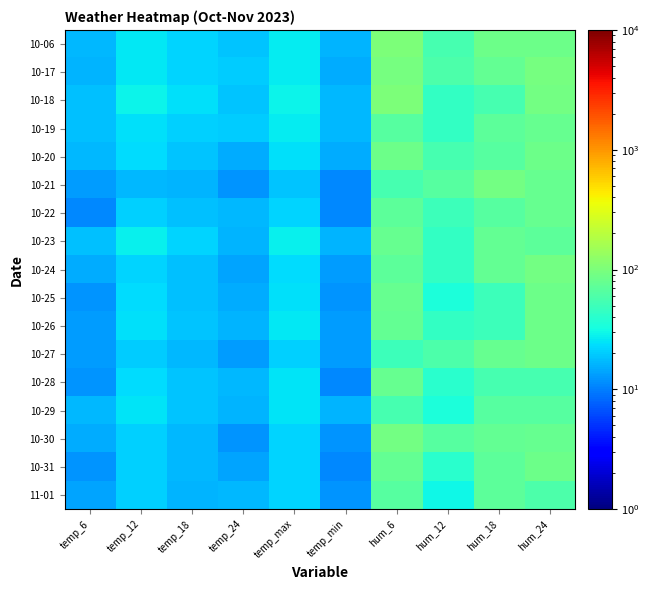

How many data points does each series have?

10